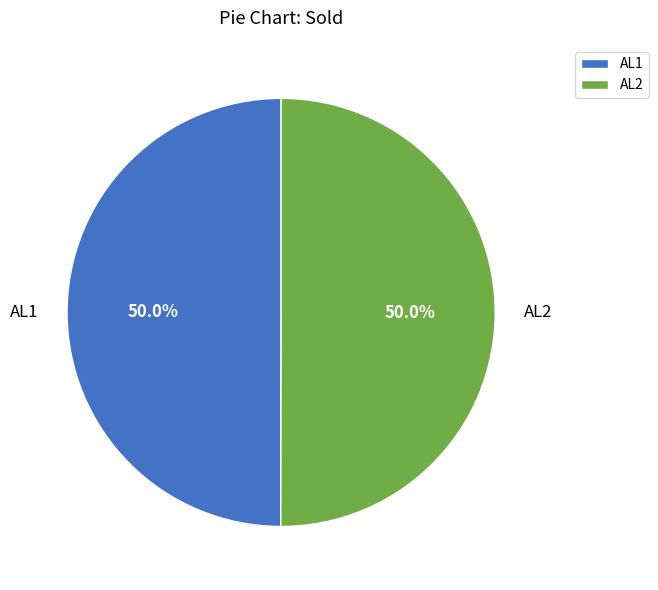

Combined, do AL2 and AL1 account for over 50%?

Yes